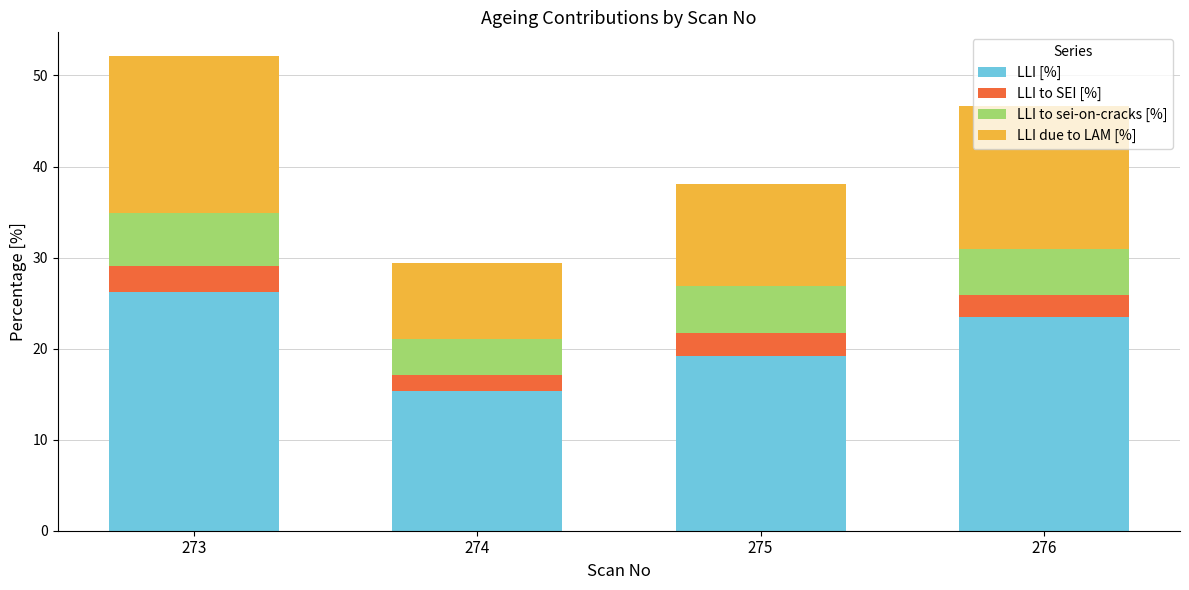

What are all the series names shown in the legend?

LLI [%], LLI to SEI [%], LLI to sei-on-cracks [%], LLI due to LAM [%]